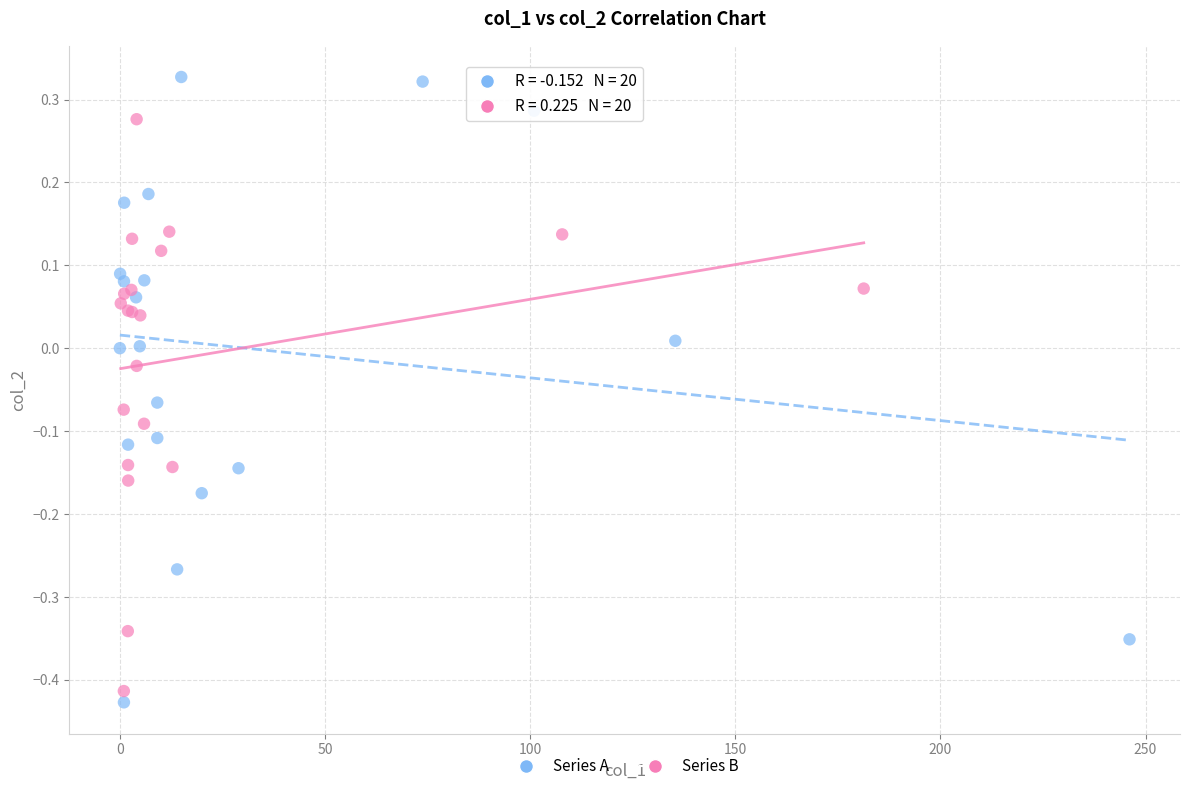

Which series contains the highest Y value?

Series A